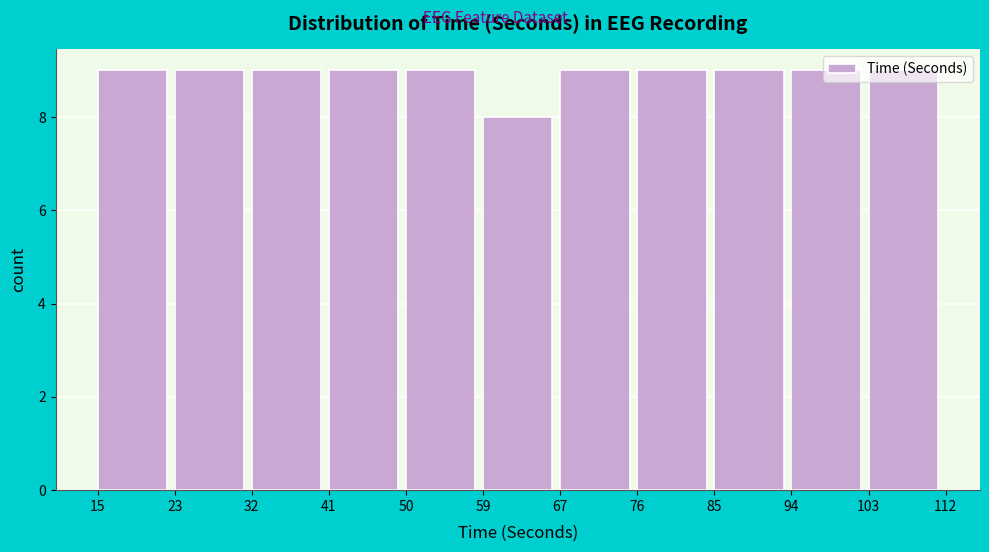

What is the height of the bar covering 94 to 103 on the x-axis? The values are not printed on the chart, so give them approximately, as read against the axis.

9